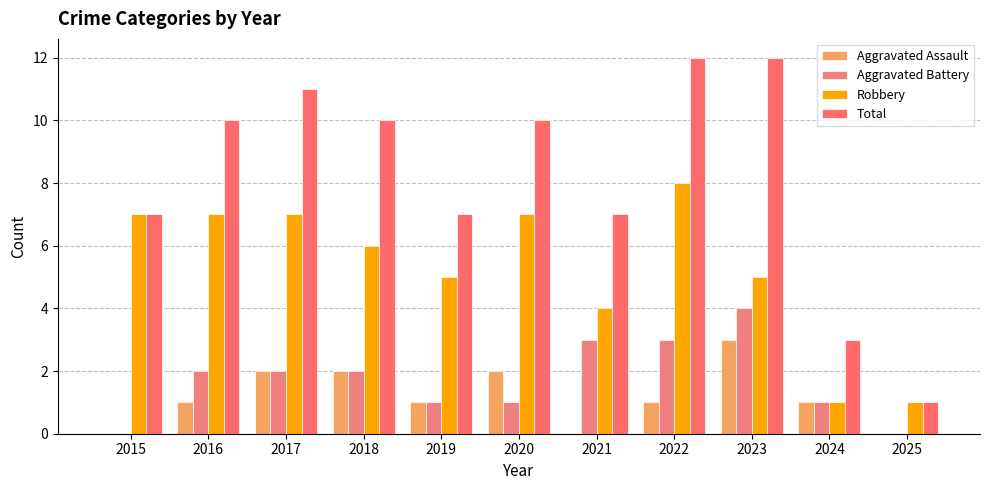

At which category does the chart reach its peak across all series?

2022